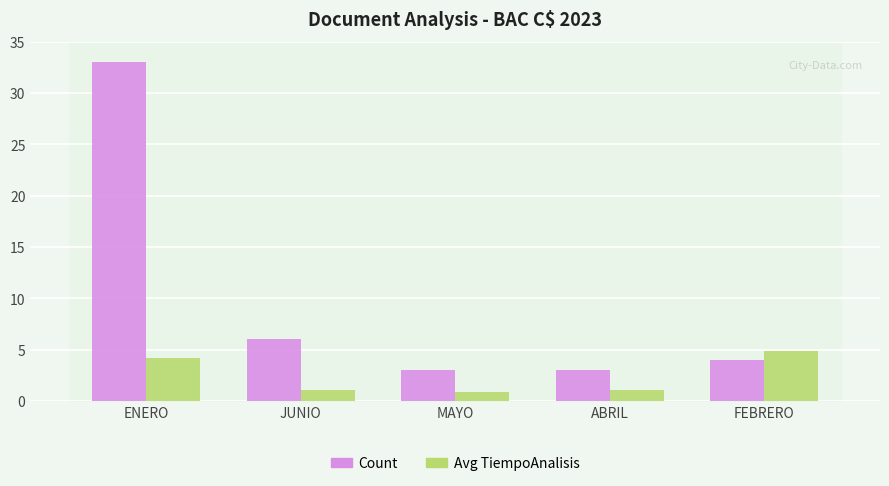

Rank the series by their maximum value, from highest to lowest.

Count, Avg TiempoAnalisis